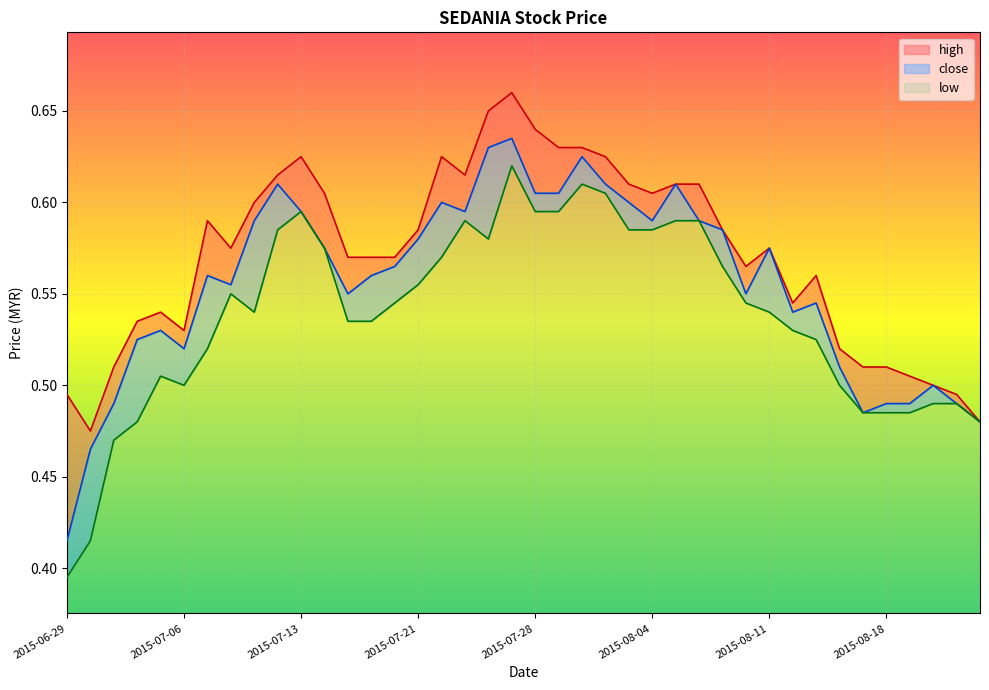

Rank the series at 2015-07-21 from highest to lowest value.

high, close, low